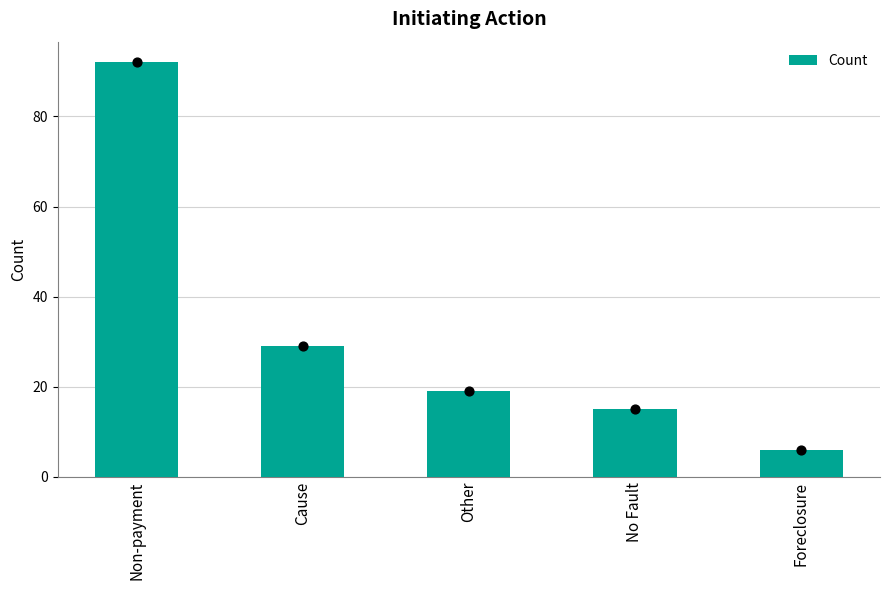

Which has a higher value, Other or No Fault?

Other